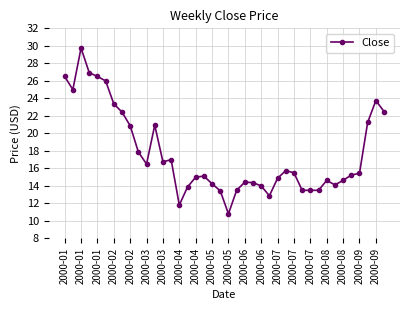

What is the difference between the maximum and second lowest values?

17.9